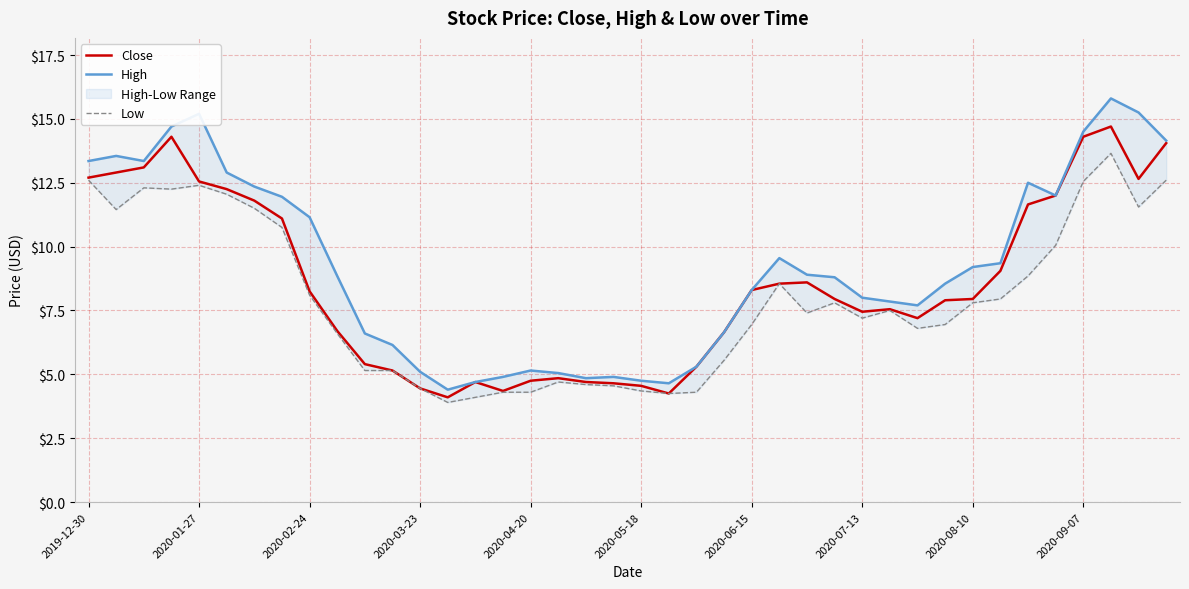

What is the sum of all Low values?

317.8